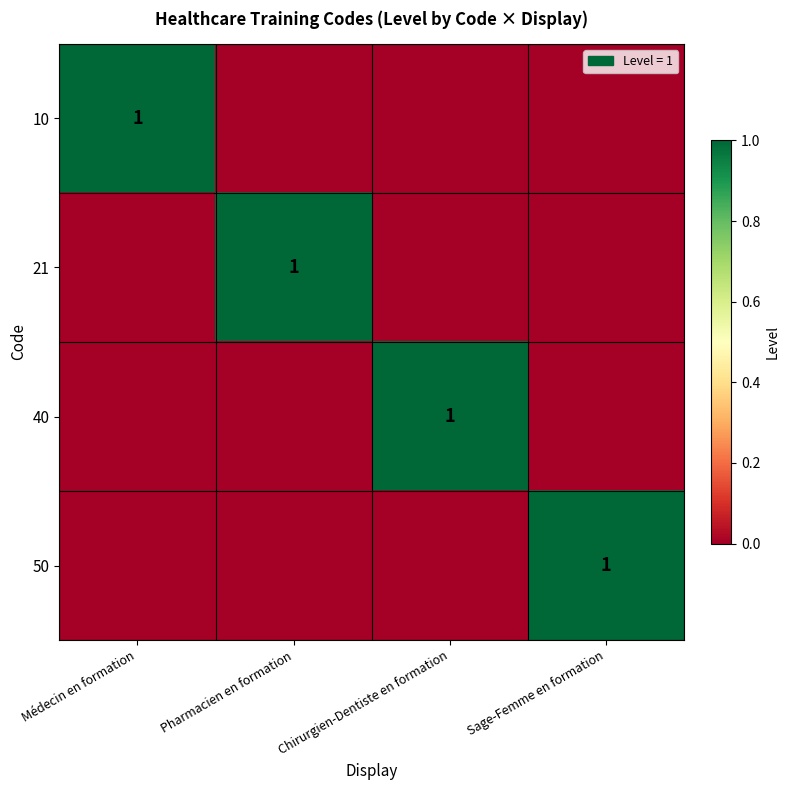

The 10 series shows 1 at Médecin en formation. True or false?

True